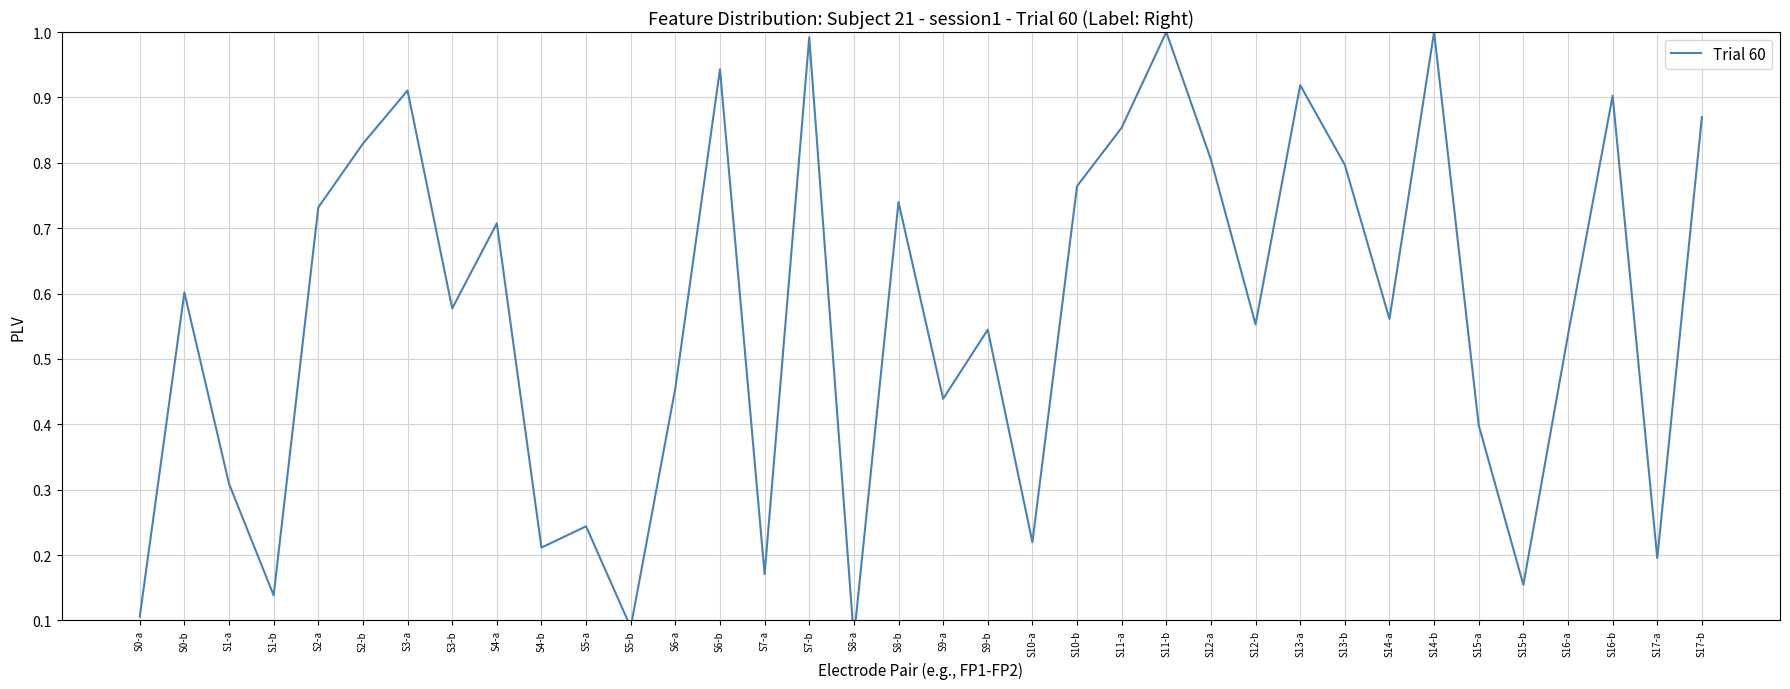

The value at S14-b is 1.0. True or false?

True